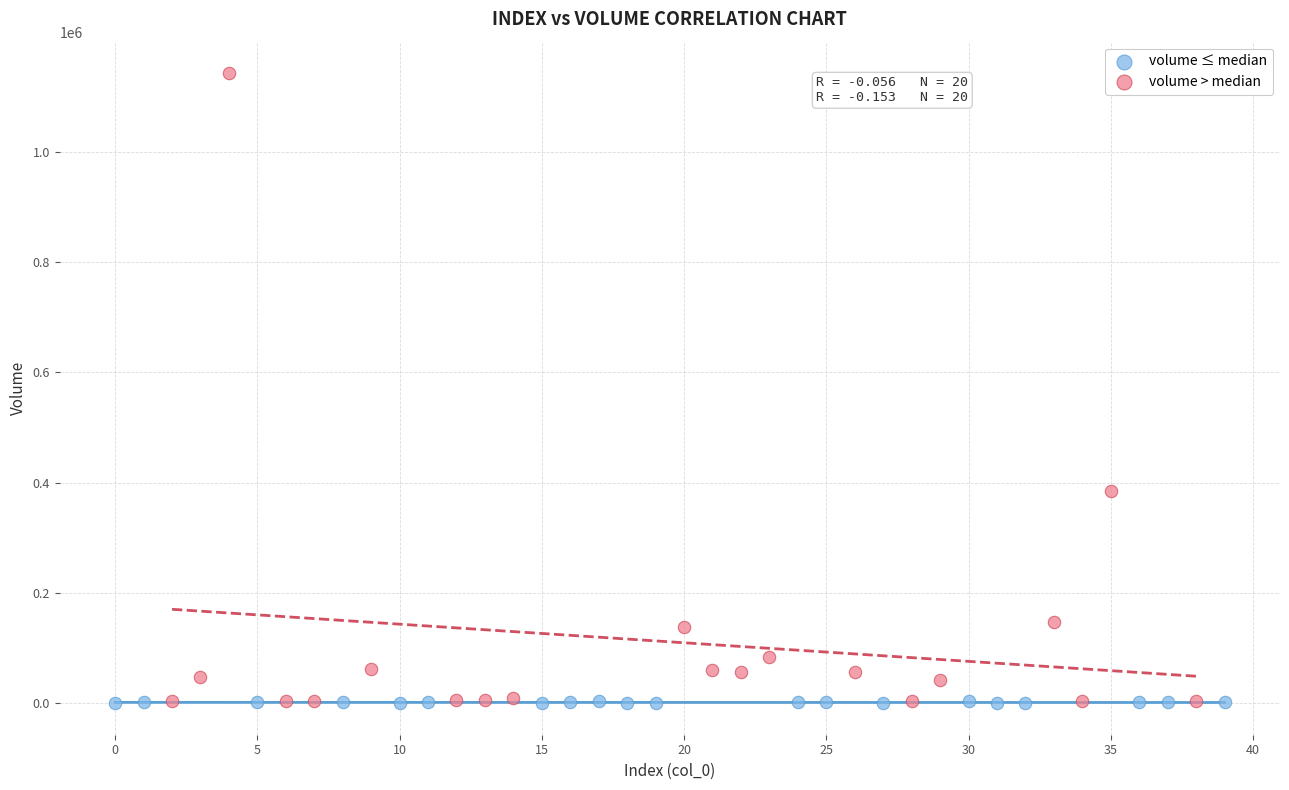

Which series reaches the maximum Y coordinate?

volume > median